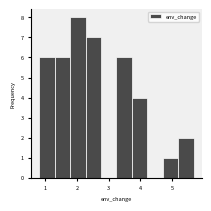

What is the height of the bar covering 1.8 to 2.3 on the x-axis? Neither the bar edges nor the heights are printed on the chart, so give them approximately, as read against the axes.

8